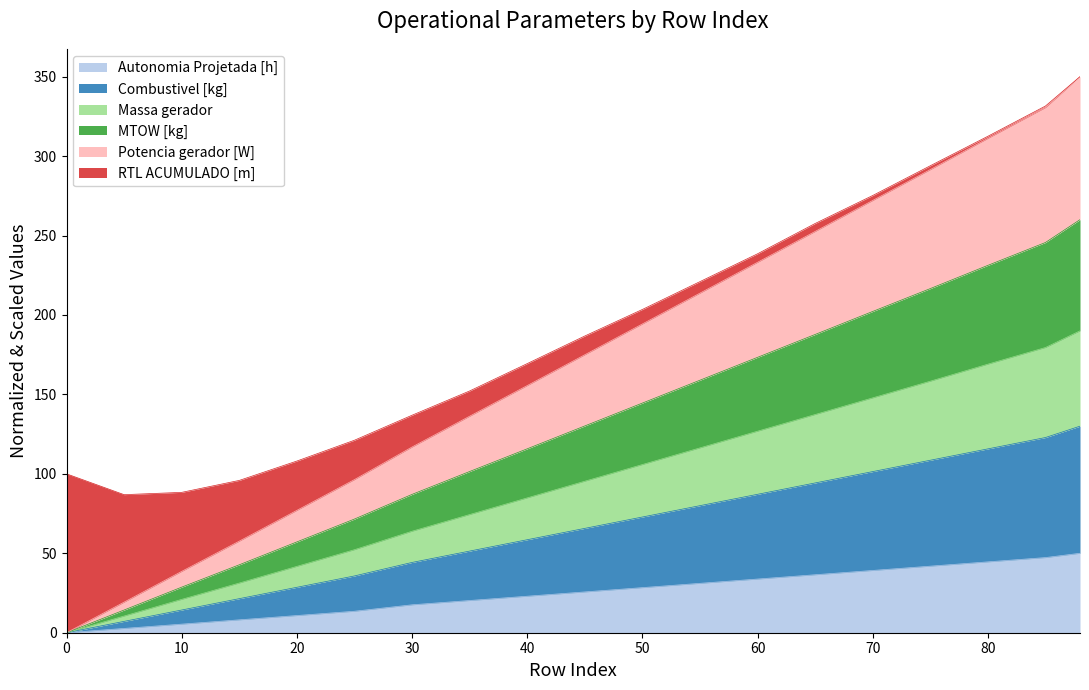

Which has a higher value, 45 or 30?

45